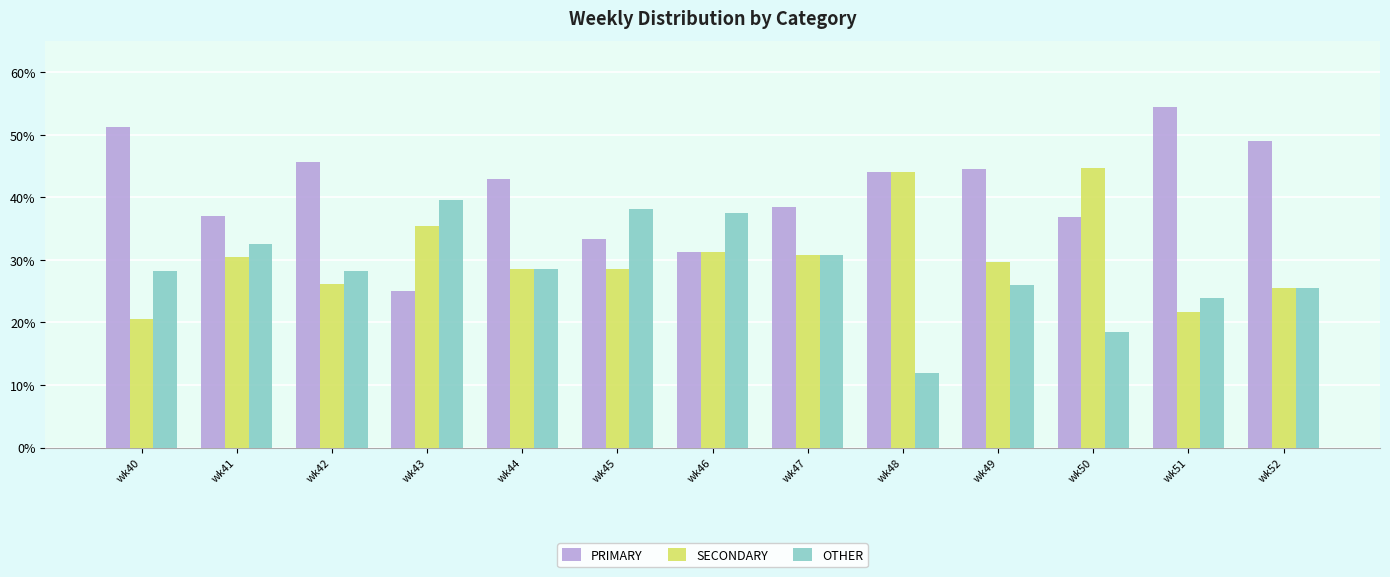

How many groups of bars are there?

13